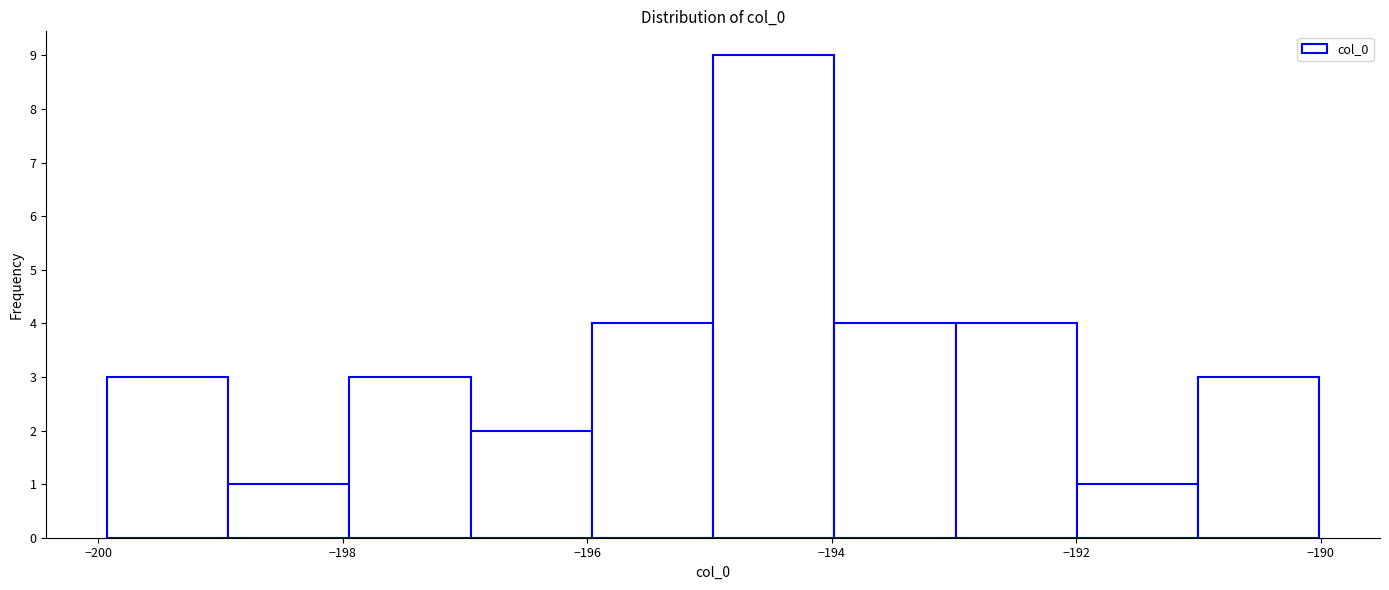

Reading left to right, list every bar in this chart as the range it spans on the x-axis followed by its height. Neither the bar edges nor the heights are printed on the chart, so give them approximately, as read against the axes.

-200 to -199: 3
-199 to -198: 1
-198 to -197: 3
-197 to -196: 2
-196 to -195: 4
-195 to -194: 9
-194 to -193: 4
-193 to -192: 4
-192 to -191: 1
-191 to -190: 3